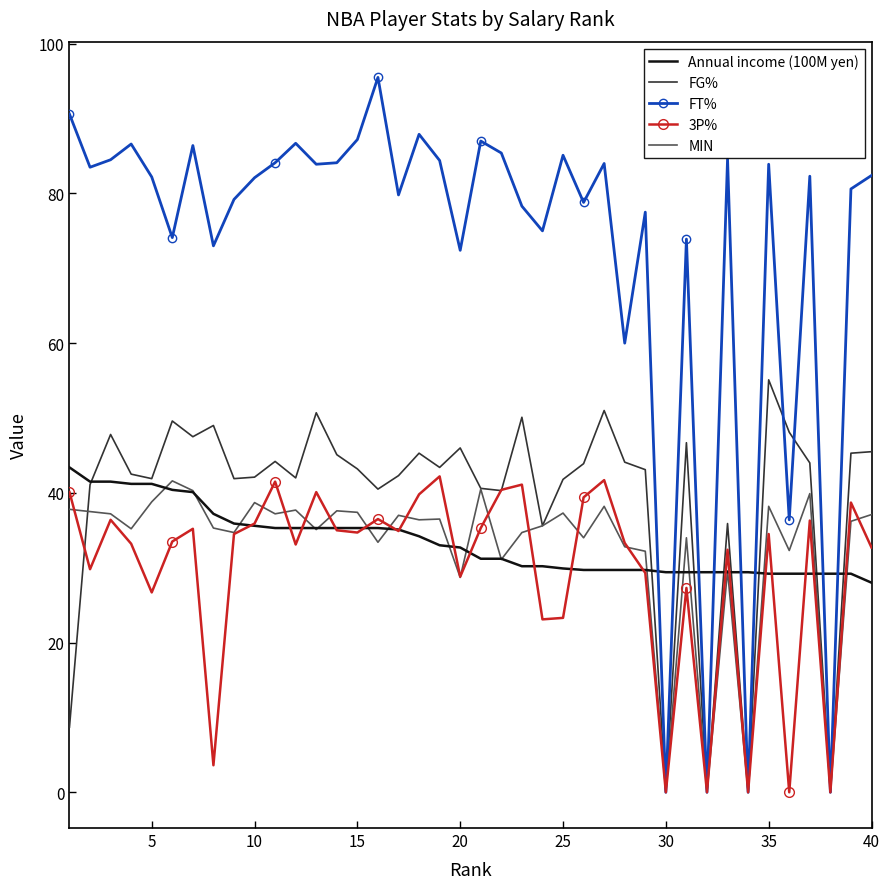

Which series has the largest range (max minus min)?

FT%